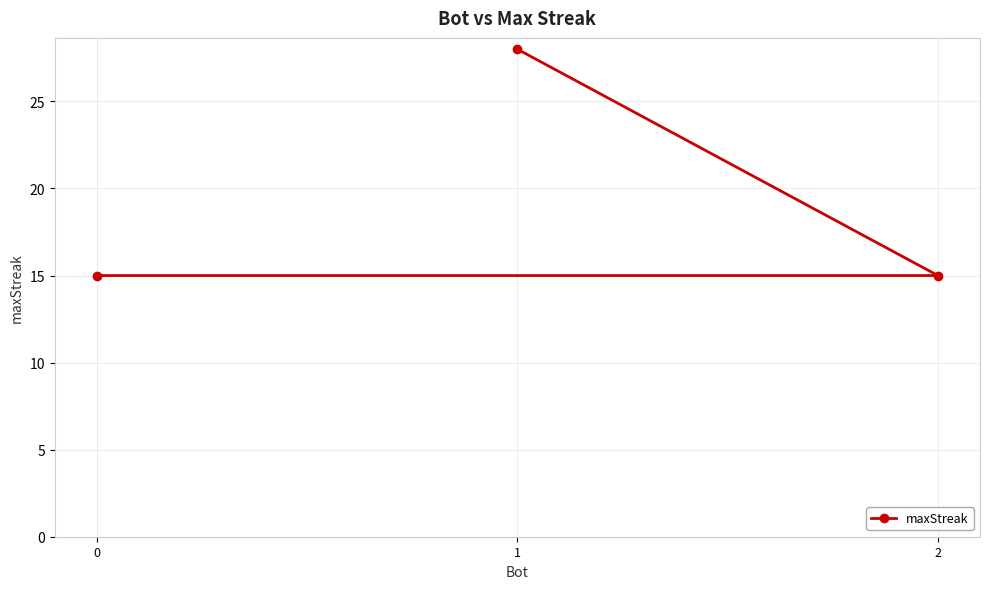

Rank the categories by value from highest to lowest.

1, 2, 0